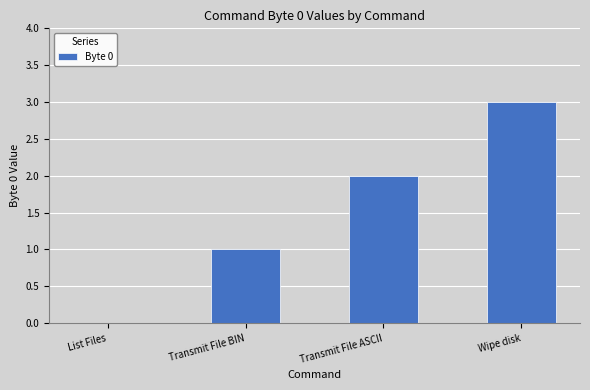

The value at Transmit File BIN is 1. True or false?

True